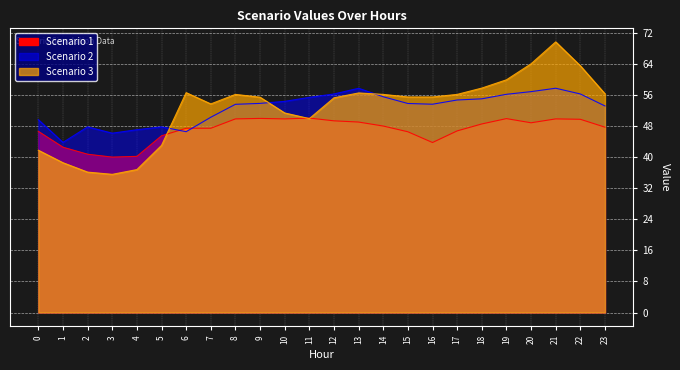

At which label is Scenario 1 closest to 45?

5